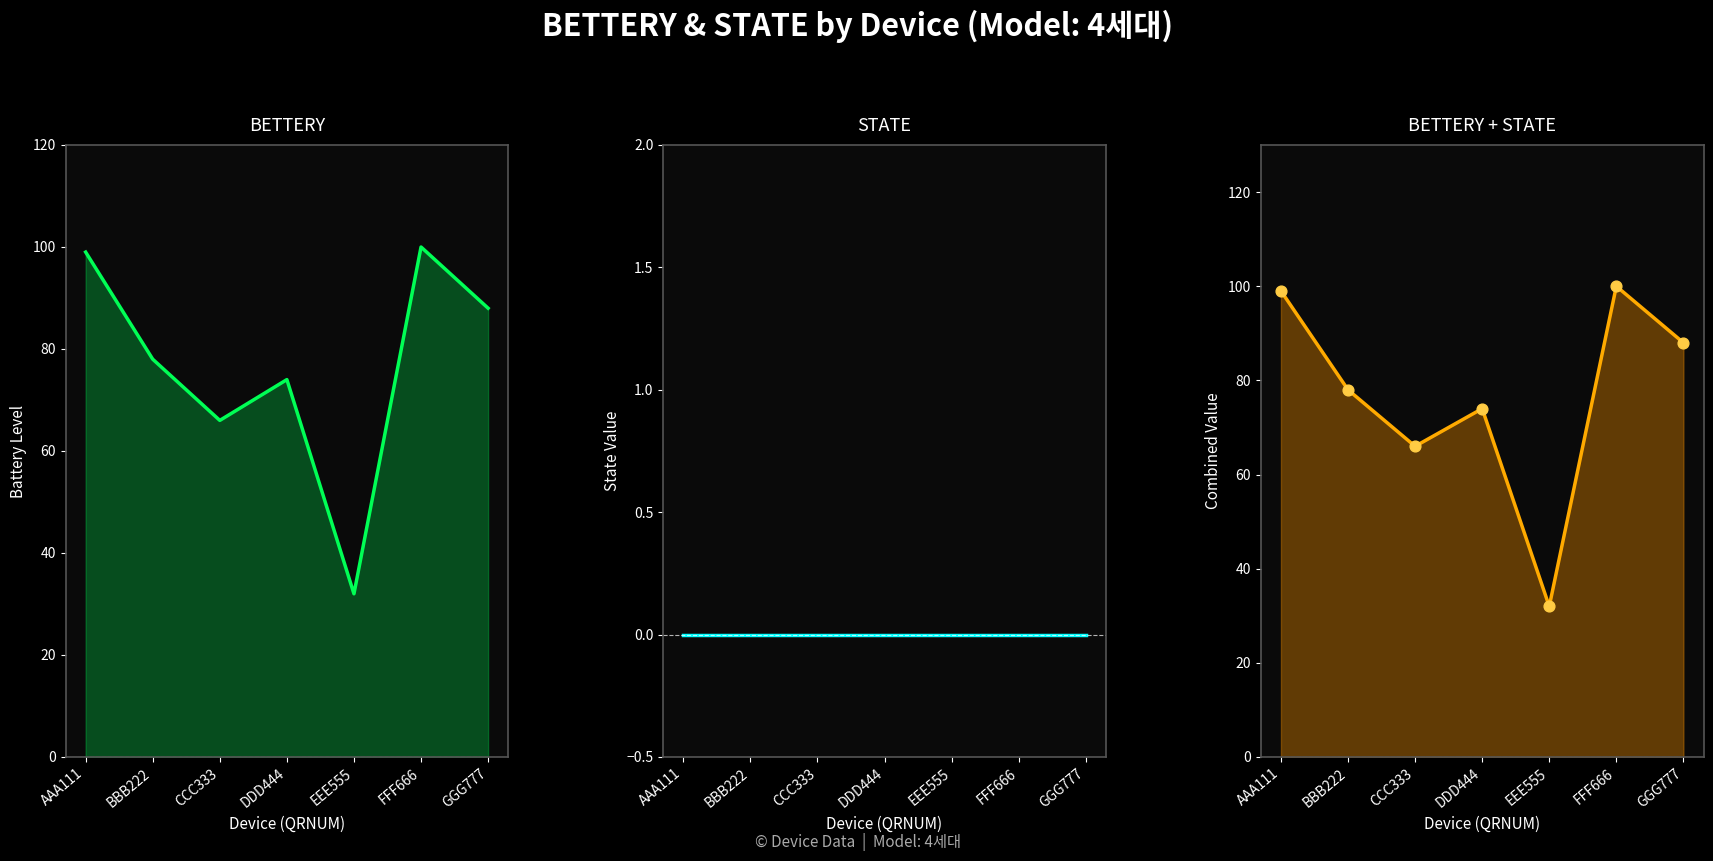

Is the value of BETTERY at FFF666 greater than the value of STATE at AAA111?

Yes